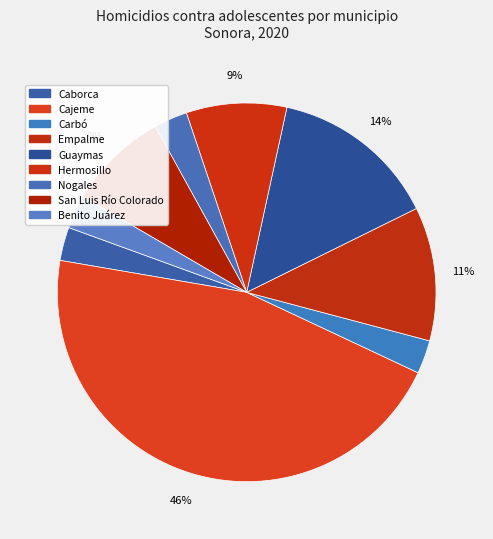

How many segments does this pie chart have?

9